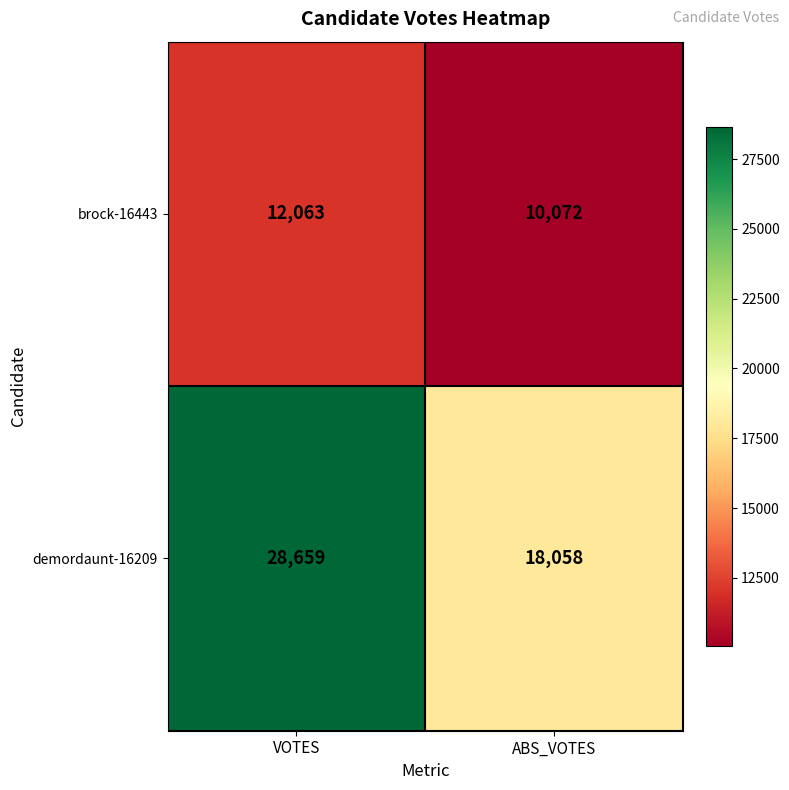

Reading left to right, list all the values displayed in this chart.

brock-16443: VOTES=12063	ABS_VOTES=10072
demordaunt-16209: VOTES=28659	ABS_VOTES=18058